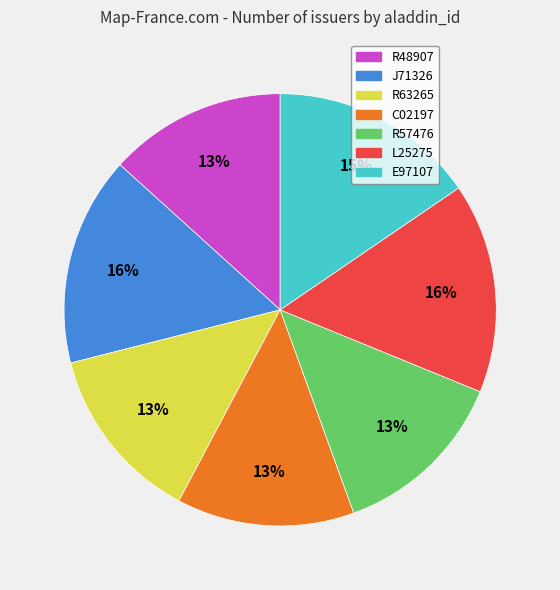

What percentage is the R48907 slice, to the nearest percent?

13%